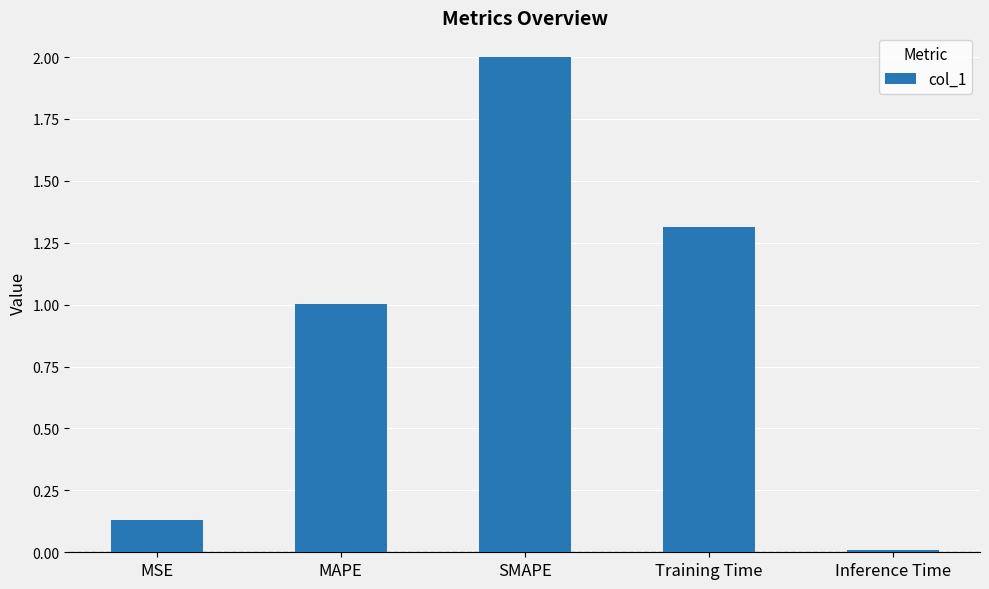

Rank the categories by value from lowest to highest.

Inference Time, MSE, MAPE, Training Time, SMAPE